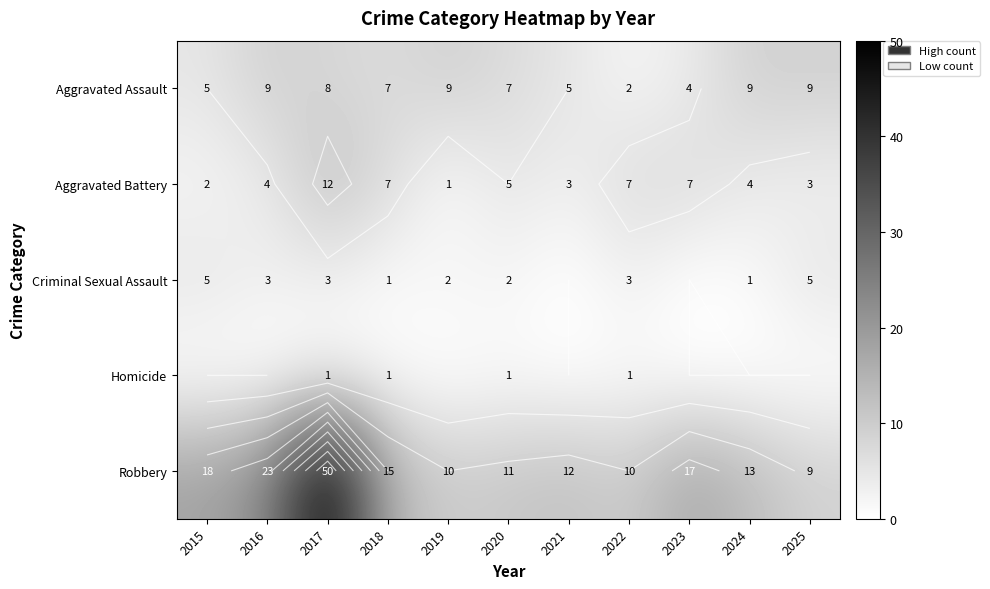

Is it true that Criminal Sexual Assault equals 1 at 2020?

False